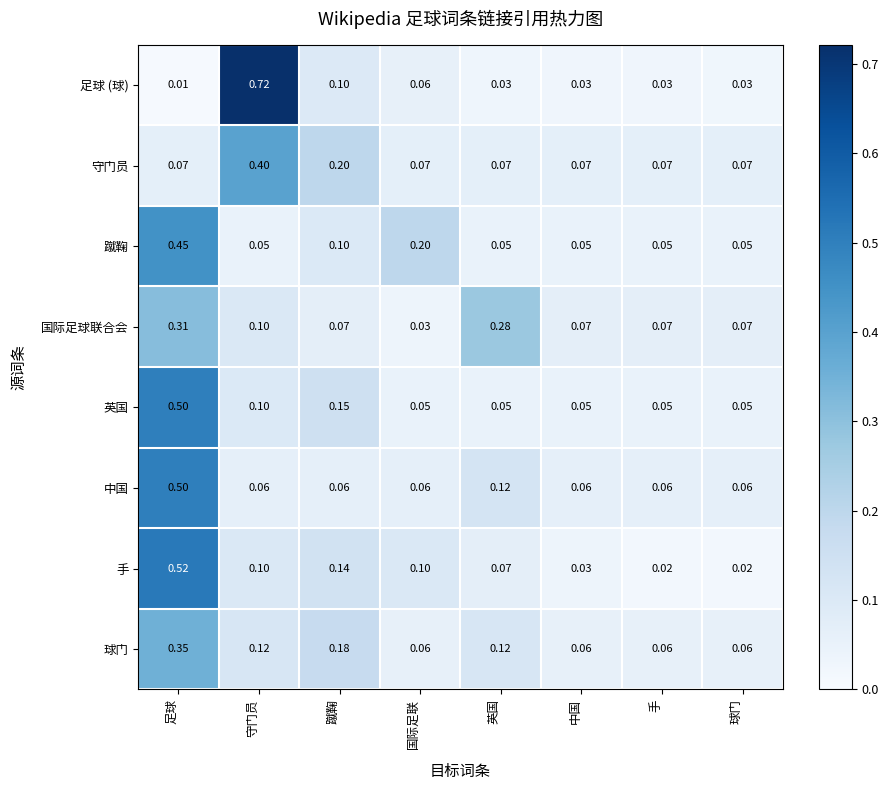

Which category has the highest value across all series?

守门员